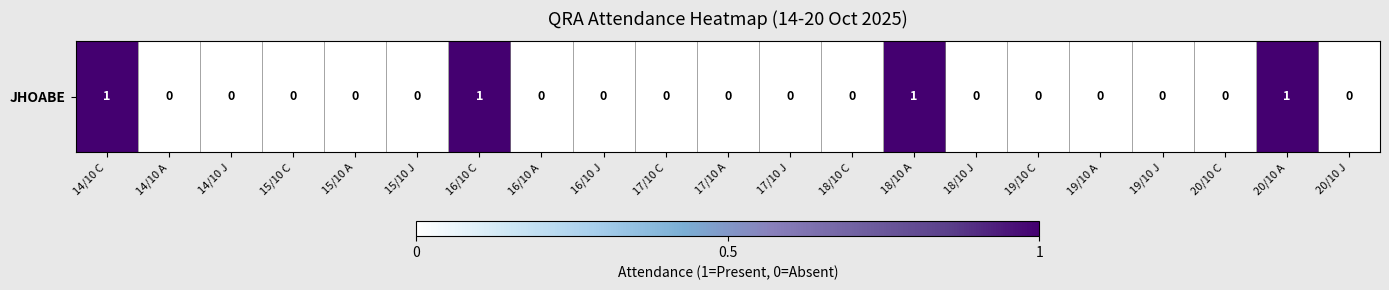

Rank the categories by value from highest to lowest.

14/10 C, 16/10 C, 18/10 A, 20/10 A, 14/10 A, 14/10 J, 15/10 C, 15/10 A, 15/10 J, 16/10 A, 16/10 J, 17/10 C, 17/10 A, 17/10 J, 18/10 C, 18/10 J, 19/10 C, 19/10 A, 19/10 J, 20/10 C, 20/10 J